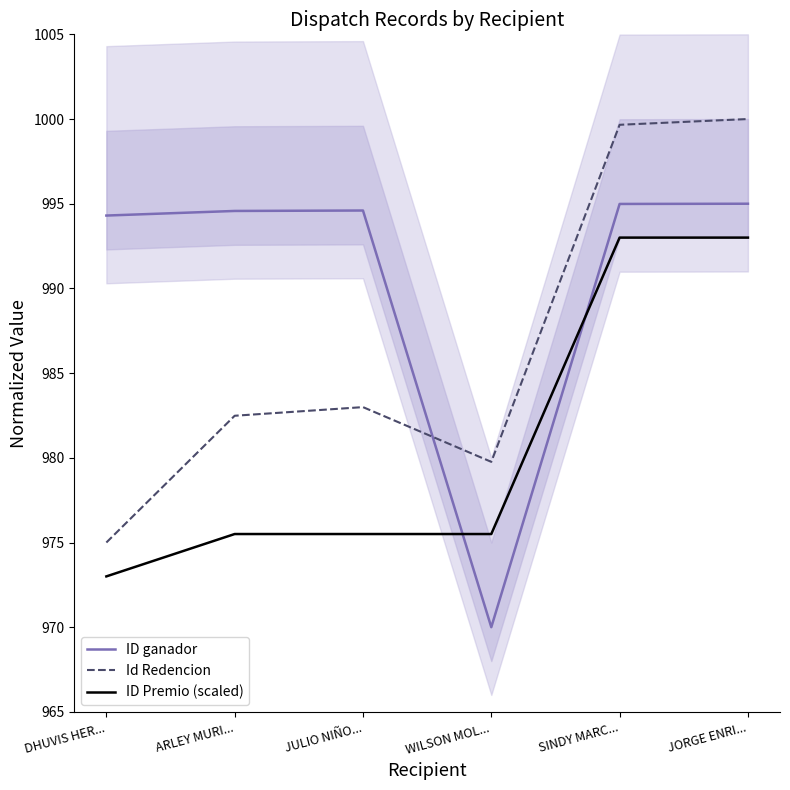

What is the label of the 6th point from the left?

JORGE ENRI...